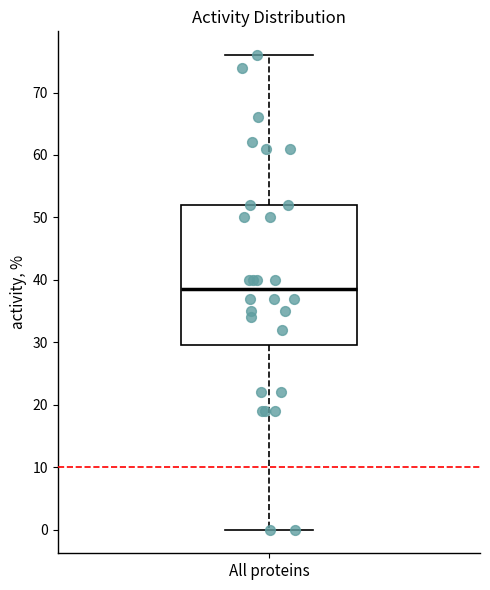

Read this box plot against the y-axis: the position of the median line, the range covered by the box, and the ends of both whiskers. The values are not printed on the chart, so give them approximately, as read against the axis.

median 39, box 30 to 52, whiskers 0 to 76